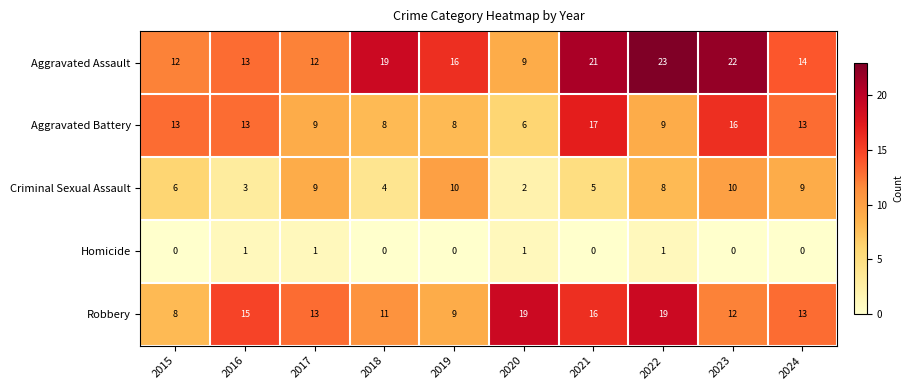

At 2021, list the series in order from largest to smallest.

Aggravated Assault, Aggravated Battery, Robbery, Criminal Sexual Assault, Homicide